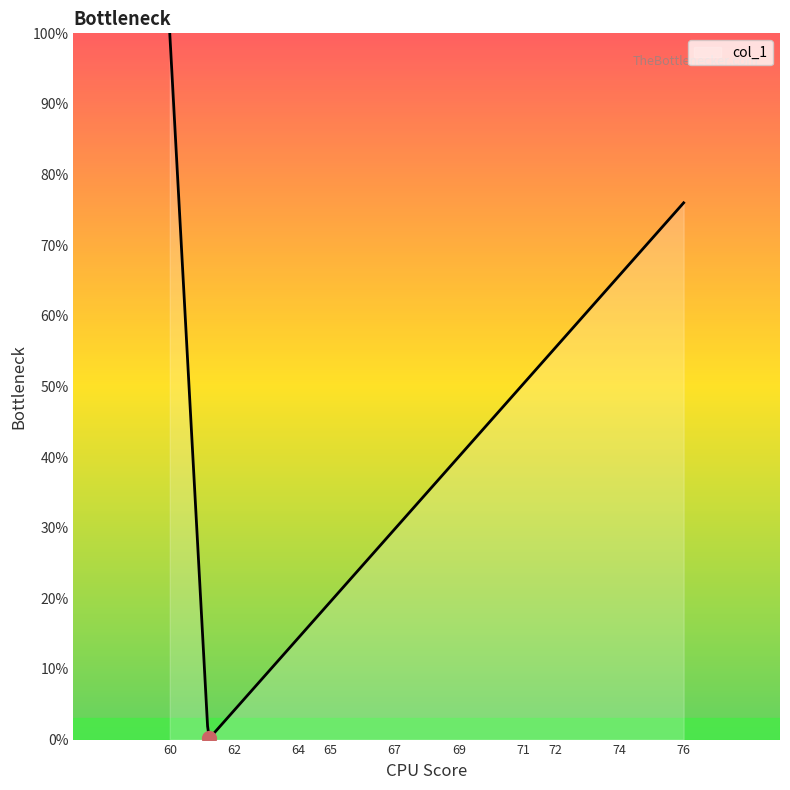

What is the difference between the maximum and minimum values?

99.8